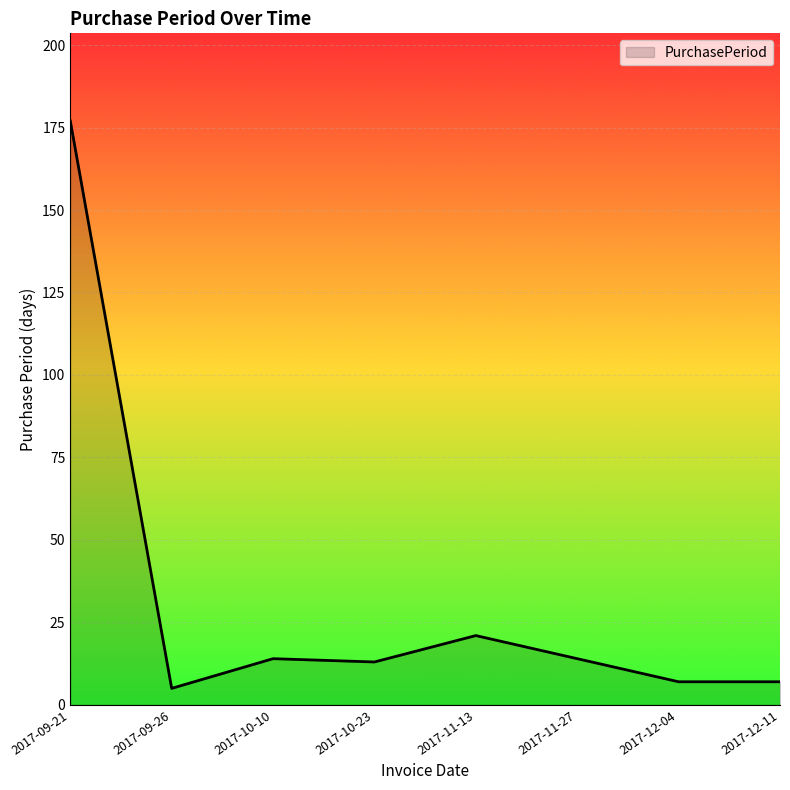

At which category does the data reach its first local valley?

2017-09-26